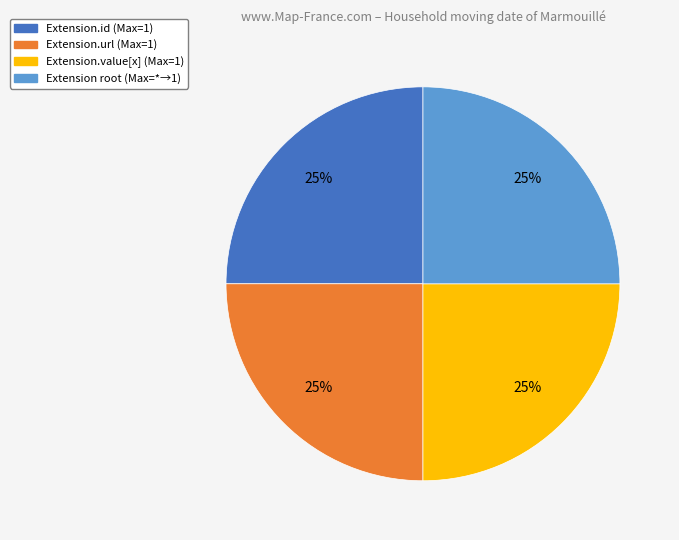

How many slices are in this pie chart?

4